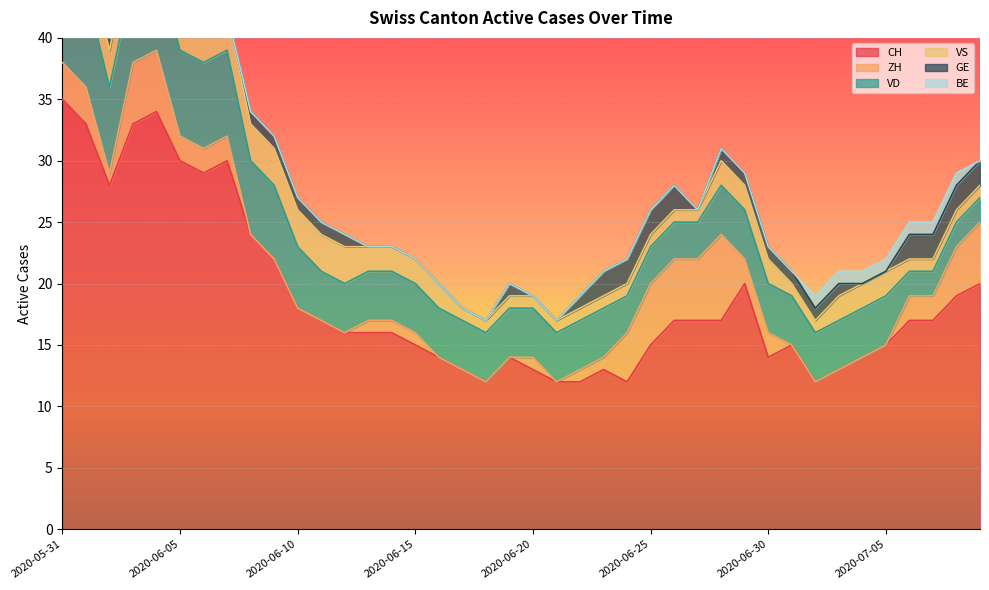

Reading left to right, extract all data points from this chart.

CH: 35	33	28	33	34	30	29	30	24	22	18	17	16	16	16	15	14	13	12	14	13	12	12	13	12	15	17	17	17	20	14	15	12	13	14	15	17	17	19	20
ZH: 3	3	1	5	5	2	2	2	0	0	0	0	0	1	1	1	0	0	0	0	1	0	1	1	4	5	5	5	7	2	2	0	0	0	0	0	2	2	4	5
VD: 8	8	7	7	7	7	7	7	6	6	5	4	4	4	4	4	4	4	4	4	4	4	4	4	3	3	3	3	4	4	4	4	4	4	4	4	2	2	2	2
VS: 5	3	3	3	3	3	3	3	3	3	3	3	3	2	2	2	2	1	1	1	1	1	1	1	1	1	1	1	2	2	2	1	1	2	2	2	1	1	1	1
GE: 0	0	1	1	1	1	0	0	1	1	1	1	1	0	0	0	0	0	0	1	0	0	1	2	2	2	2	0	1	1	1	1	1	1	0	0	2	2	2	2
BE: 1	1	0	0	0	0	0	0	0	0	0	0	0	0	0	0	0	0	0	0	0	0	0	0	0	0	0	0	0	0	0	0	1	1	1	1	1	1	1	0